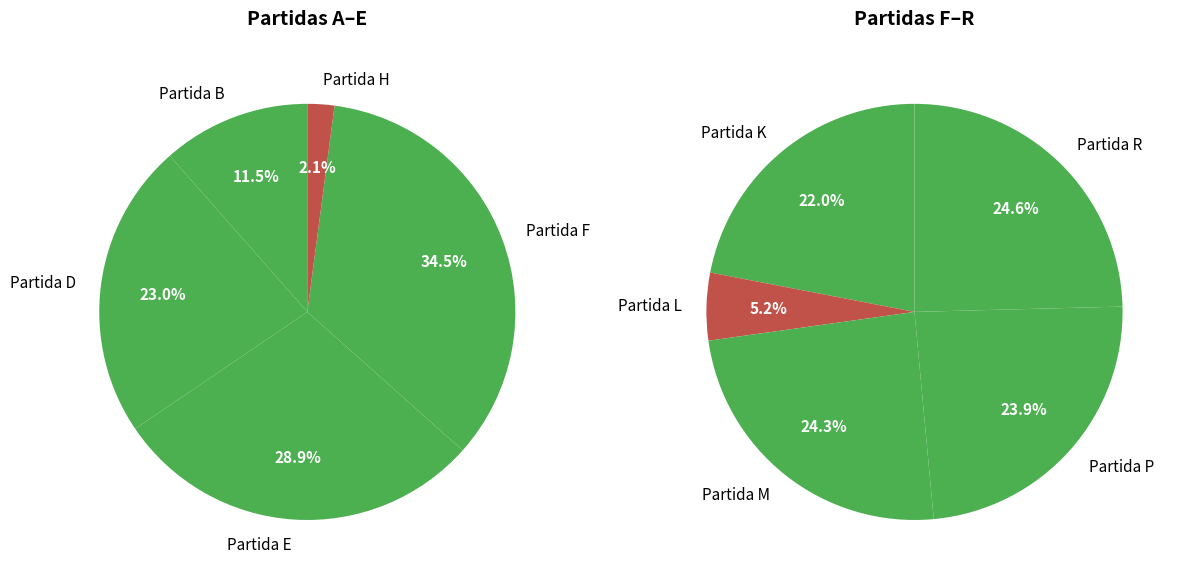

Does Partida K represent more than half of the total?

No